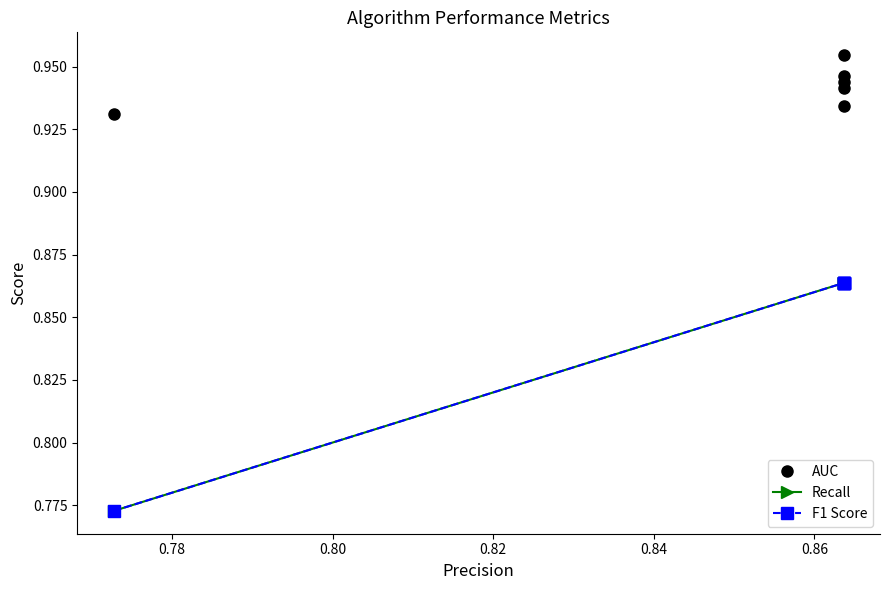

What is the average value of the F1 Score series?

0.8